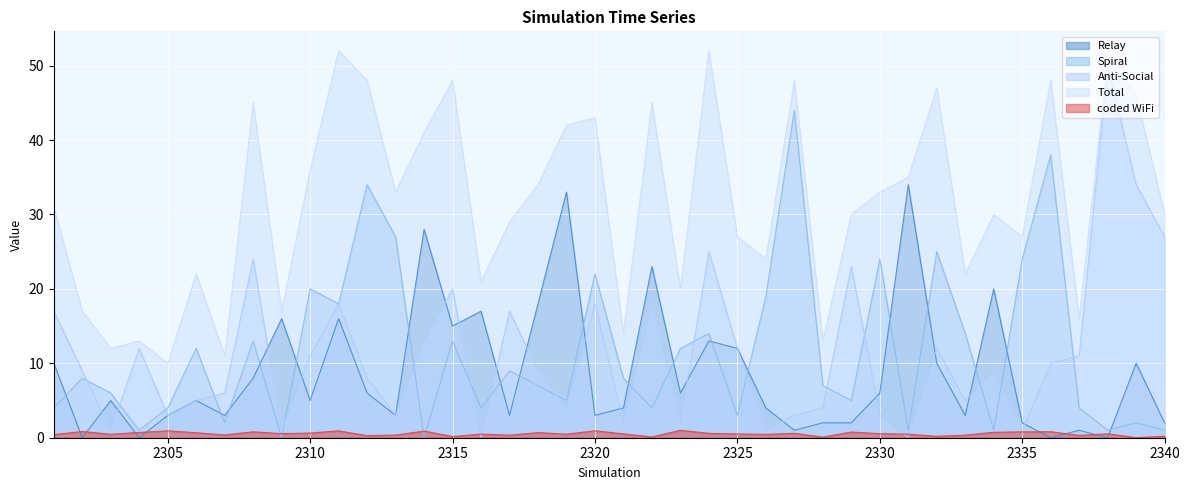

At which category is the sum across all series the highest?

2311